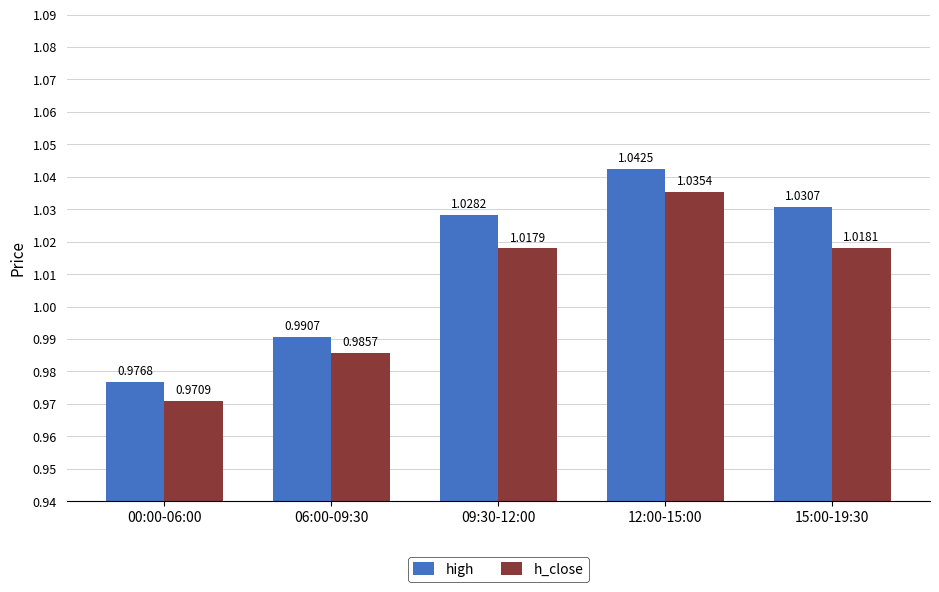

What is the label of the 3rd bar from the right?

09:30-12:00